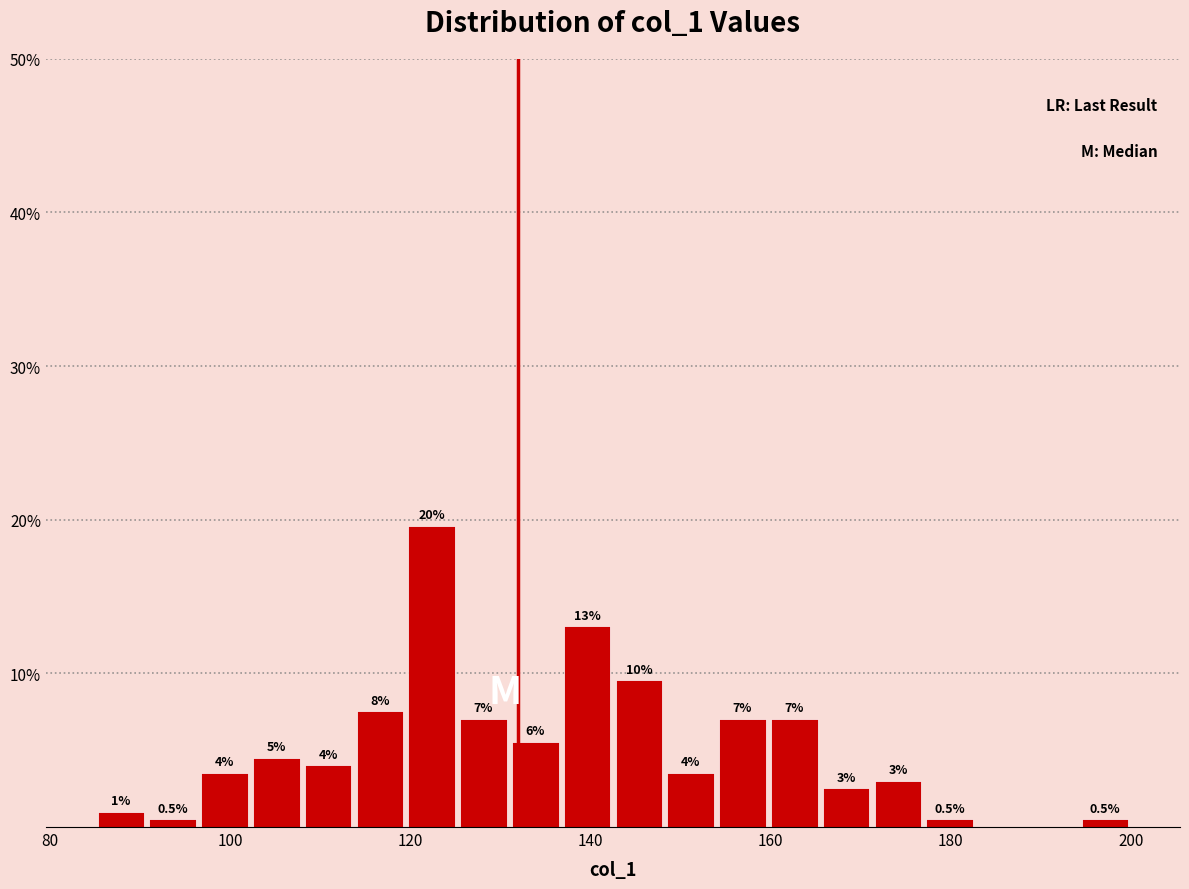

Read against the x-axis, roughly where is the centre of the tallest bar?

122